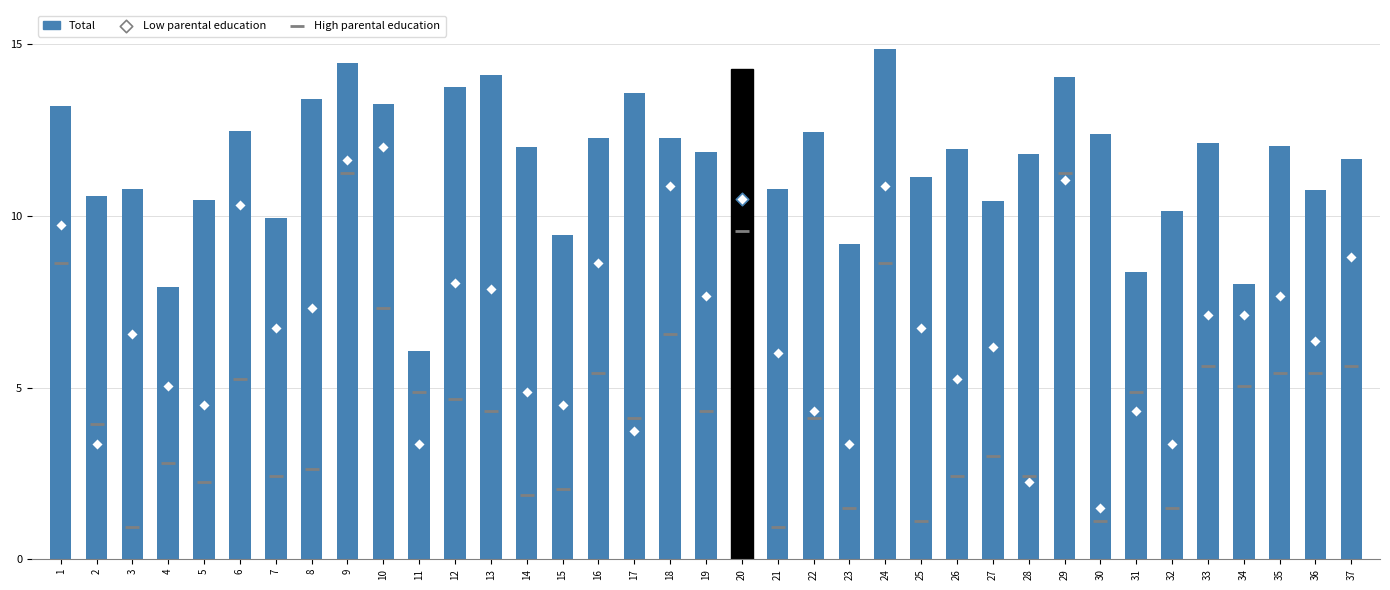

Which series reaches the minimum Y coordinate?

High parental education